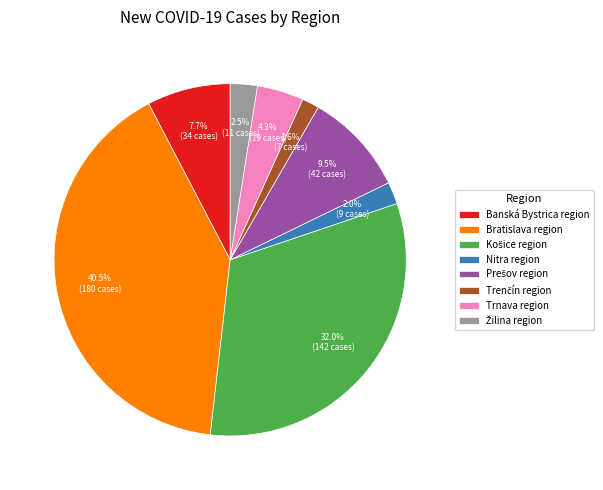

To the nearest percent, what is the difference between the Banská Bystrica region and Nitra region slice percentages?

6%